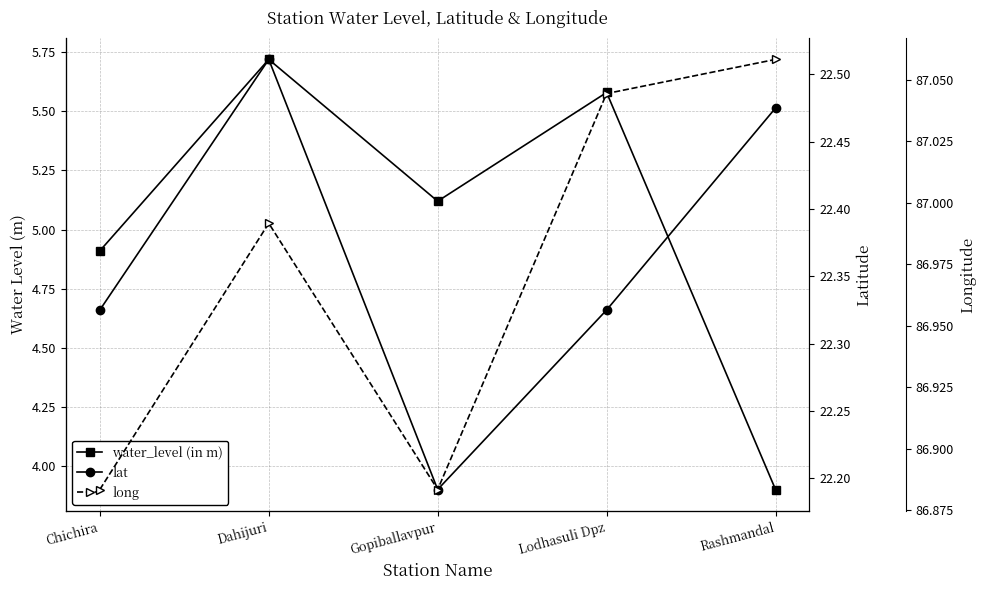

At which category does water_level (in m) reach its first local valley?

Gopiballavpur